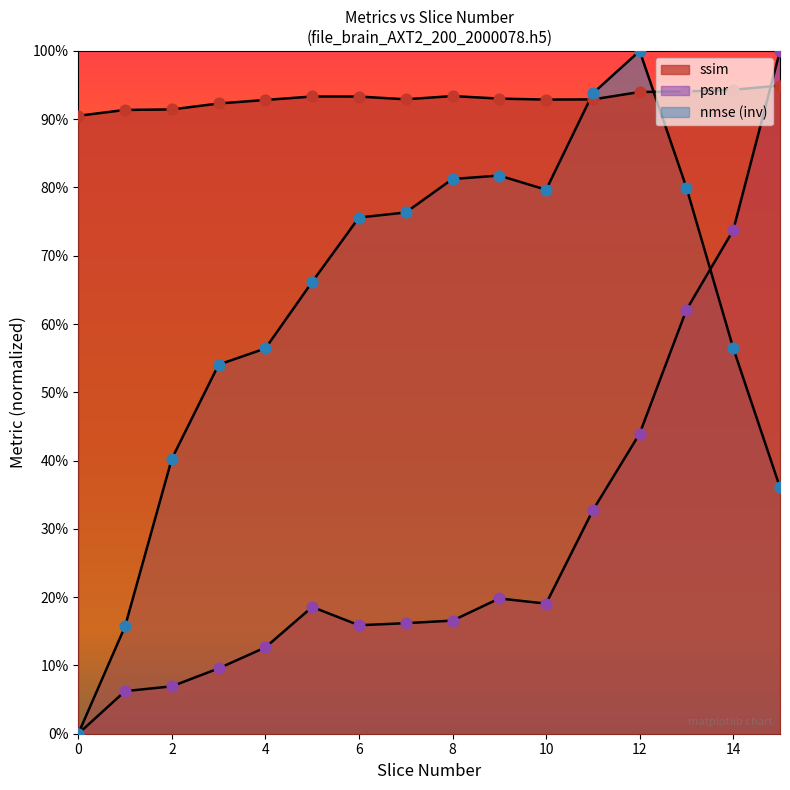

Is the value of psnr at 1 greater than the value of ssim at 7?

No